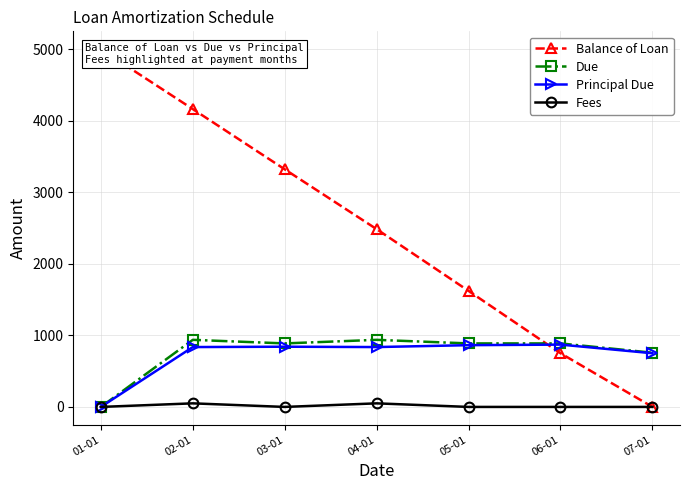

Does the chart display data point markers on the line(s)?

Yes